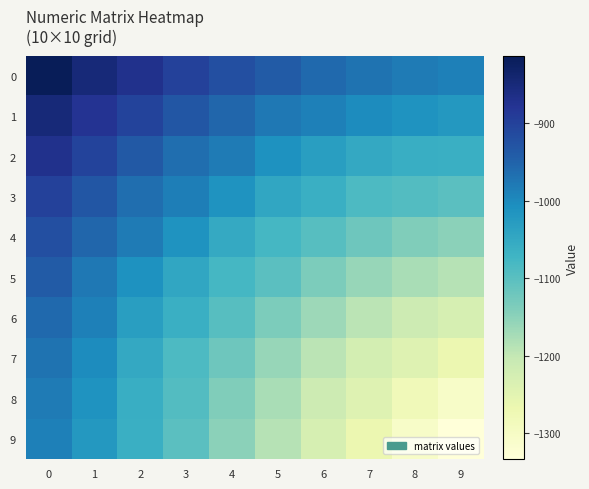

Reading right to left, what are all the values shown in this chart?

0: 9=-987.0	8=-981.0	7=-971.0	6=-957.9	5=-940.8	4=-921.6	3=-899.0	2=-870.7	1=-848.0	0=-813.3
1: 9=-1021.2	8=-1014.1	7=-1002.8	6=-987.4	5=-977.0	4=-953.9	3=-932.0	2=-903.5	1=-878.0	0=-848.0
2: 9=-1062.1	8=-1061.0	7=-1049.0	6=-1032.0	5=-1012.0	4=-981.3	3=-963.9	2=-935.8	1=-903.5	0=-870.7
3: 9=-1101.5	8=-1093.4	7=-1086.0	6=-1062.1	5=-1046.0	4=-1014.1	3=-985.3	2=-963.9	1=-932.0	0=-899.0
4: 9=-1148.7	8=-1138.7	7=-1121.2	6=-1096.1	5=-1079.0	4=-1051.0	3=-1014.1	2=-981.3	1=-953.9	0=-921.6
5: 9=-1189.0	8=-1176.9	7=-1158.8	6=-1135.7	5=-1101.5	4=-1079.0	3=-1046.0	2=-1012.0	1=-977.0	0=-940.8
6: 9=-1229.0	8=-1215.0	7=-1192.9	6=-1165.8	5=-1135.7	4=-1096.1	3=-1062.1	2=-1032.0	1=-987.4	0=-957.9
7: 9=-1268.0	8=-1242.6	7=-1224.0	6=-1192.9	5=-1158.8	4=-1121.2	3=-1086.0	2=-1049.0	1=-1002.8	0=-971.0
8: 9=-1306.0	8=-1282.0	7=-1242.6	6=-1215.0	5=-1176.9	4=-1138.7	3=-1093.4	2=-1061.0	1=-1014.1	0=-981.0
9: 9=-1333.3	8=-1306.0	7=-1268.0	6=-1229.0	5=-1189.0	4=-1148.7	3=-1101.5	2=-1062.1	1=-1021.2	0=-987.0